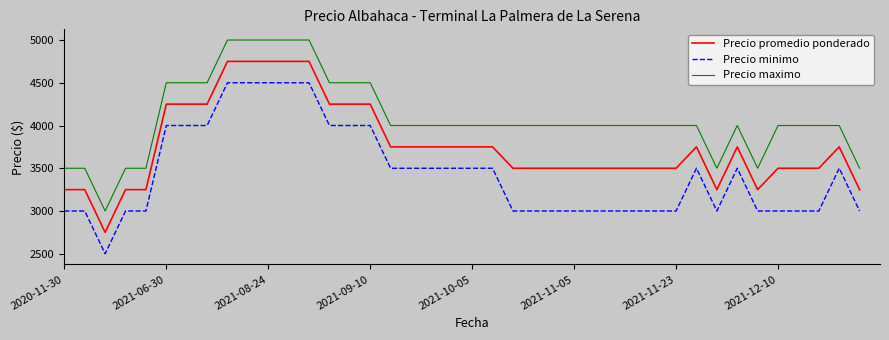

True or false: Precio minimo and Precio promedio ponderado intersect in this chart.

False